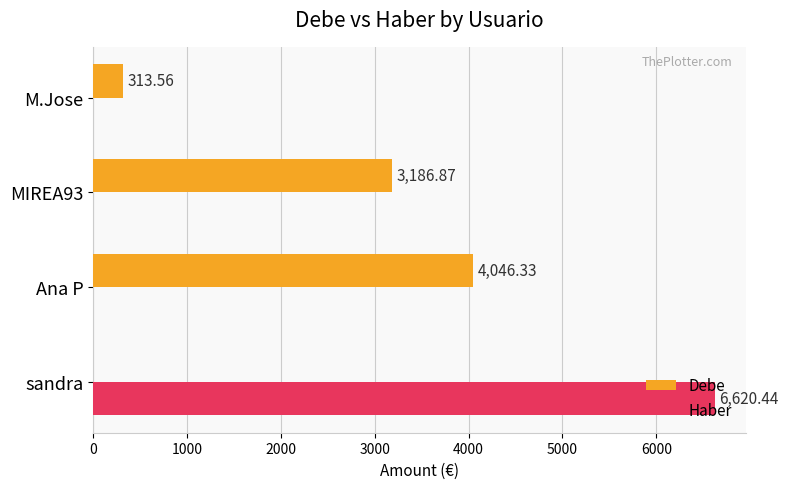

Which label corresponds to the largest value in the chart?

sandra